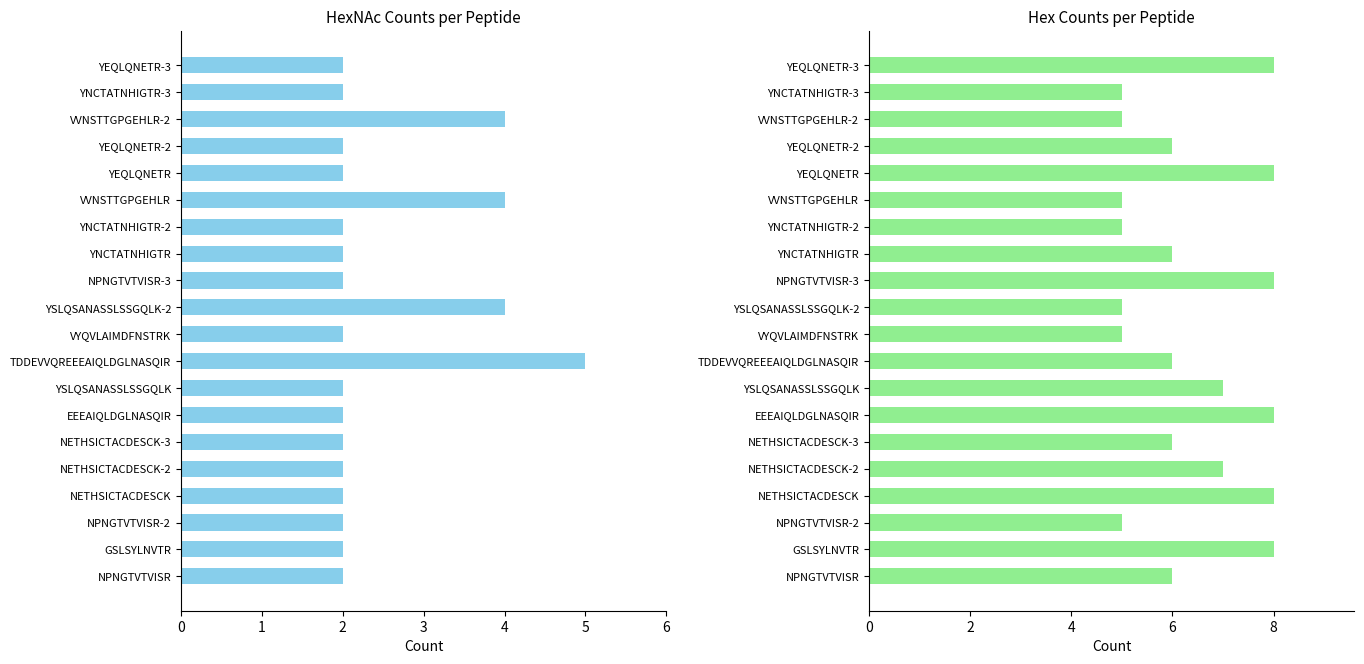

Does the chart contain stacked bars?

No